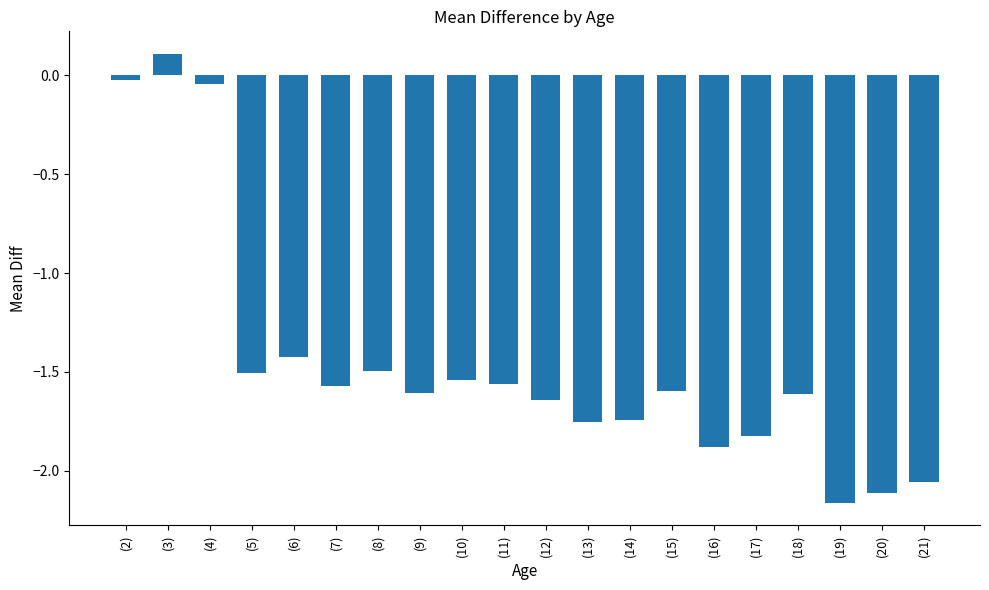

What is the label of the 15th bar from the left?

(16)